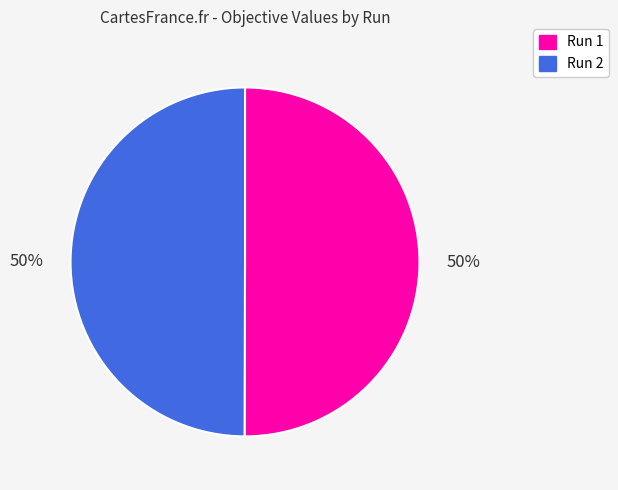

To the nearest percent, what is the average slice percentage?

50%